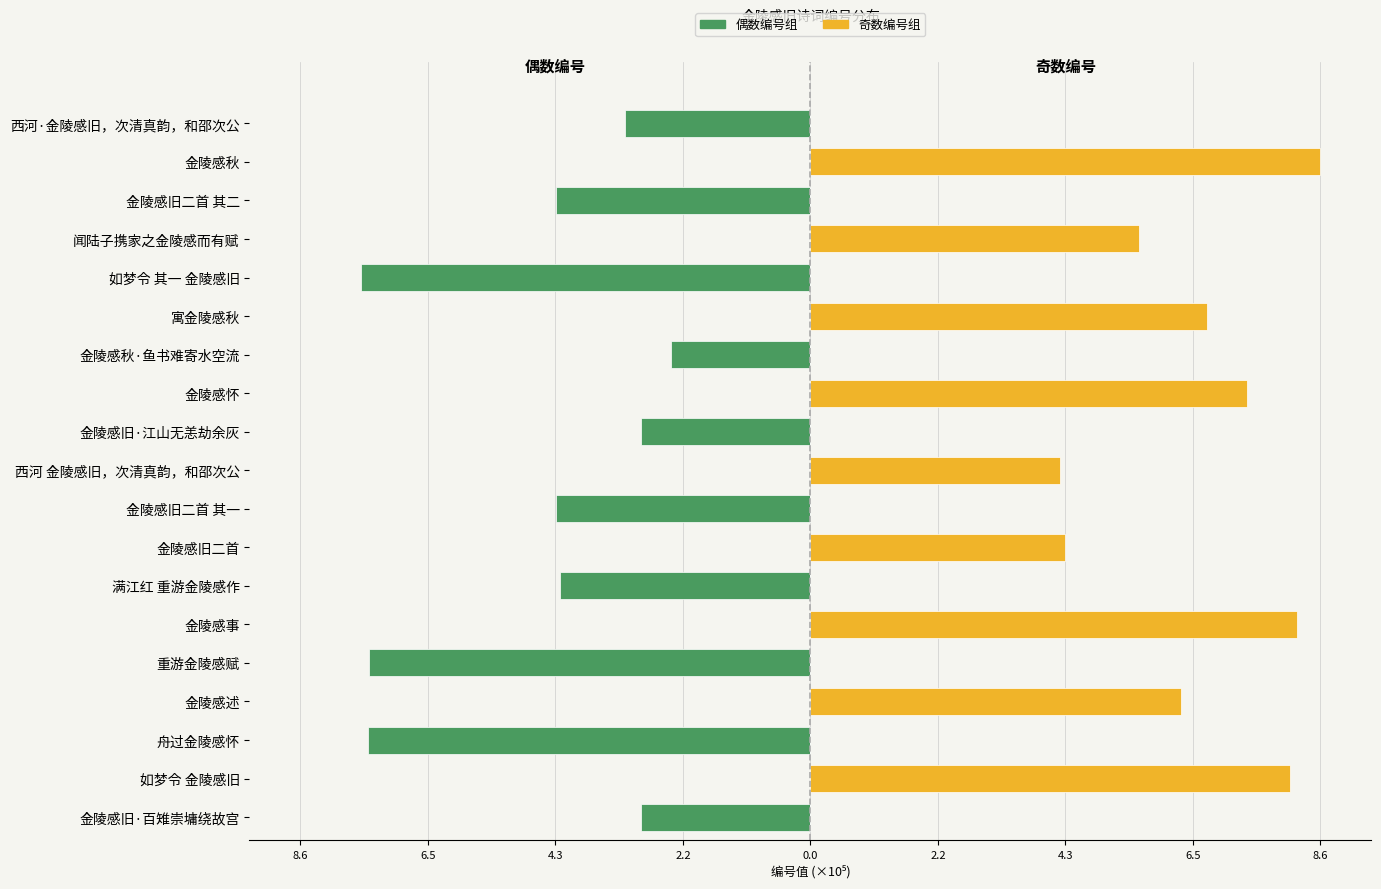

Between 西河 金陵感旧，次清真韵，和邵次公 and 金陵感旧·江山无恙劫余灰, which series saw the biggest shift?

奇数编号组